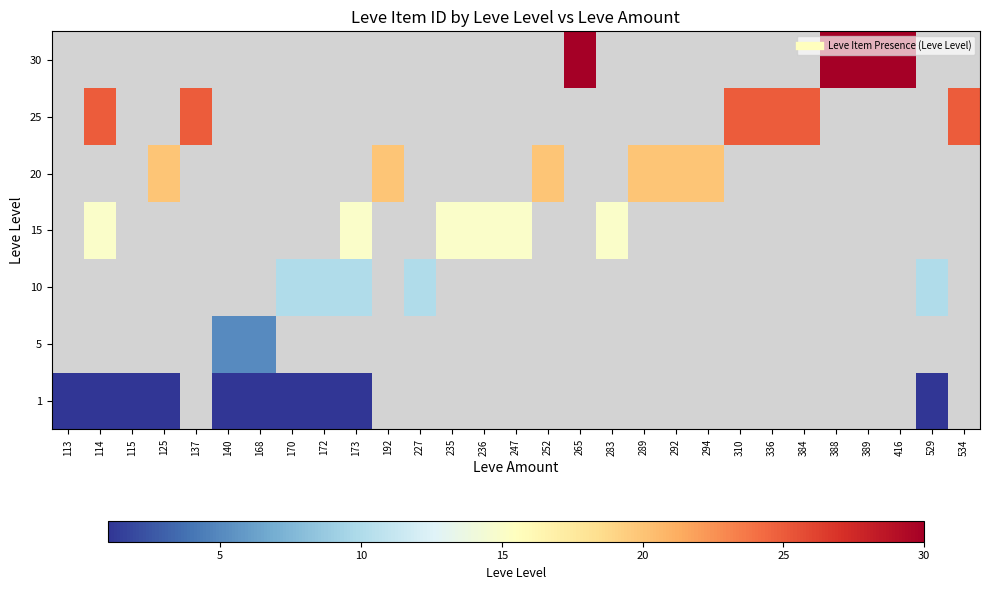

True or false: 5 has a value of 2.6 at 140.

False